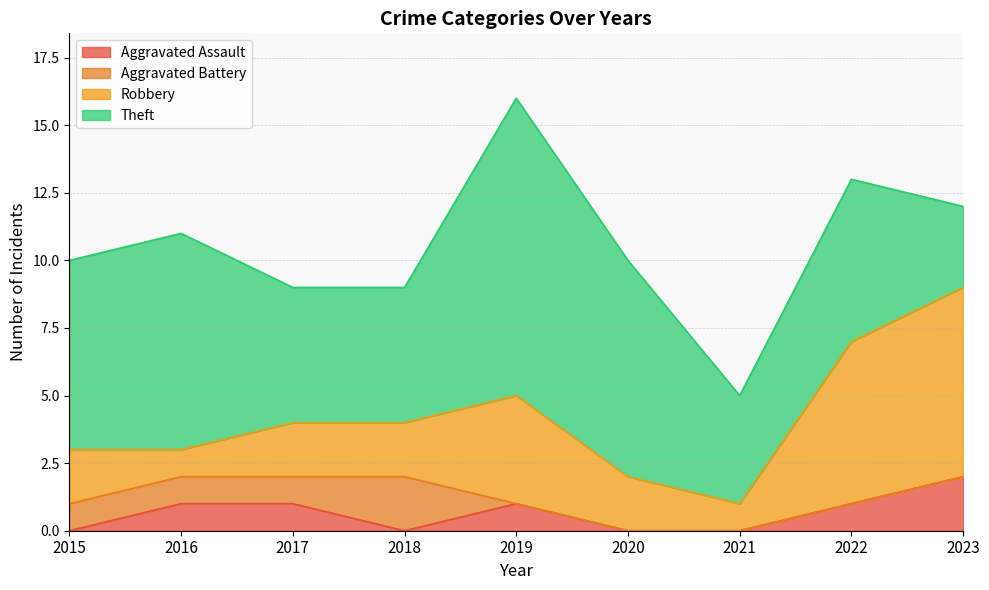

True or false: Robbery has a value of 4 at 2018.

False